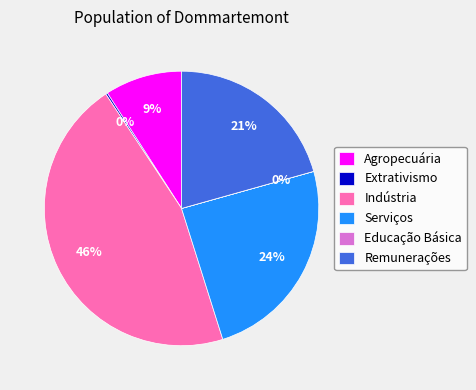

What is the largest slice in the pie chart?

Indústria